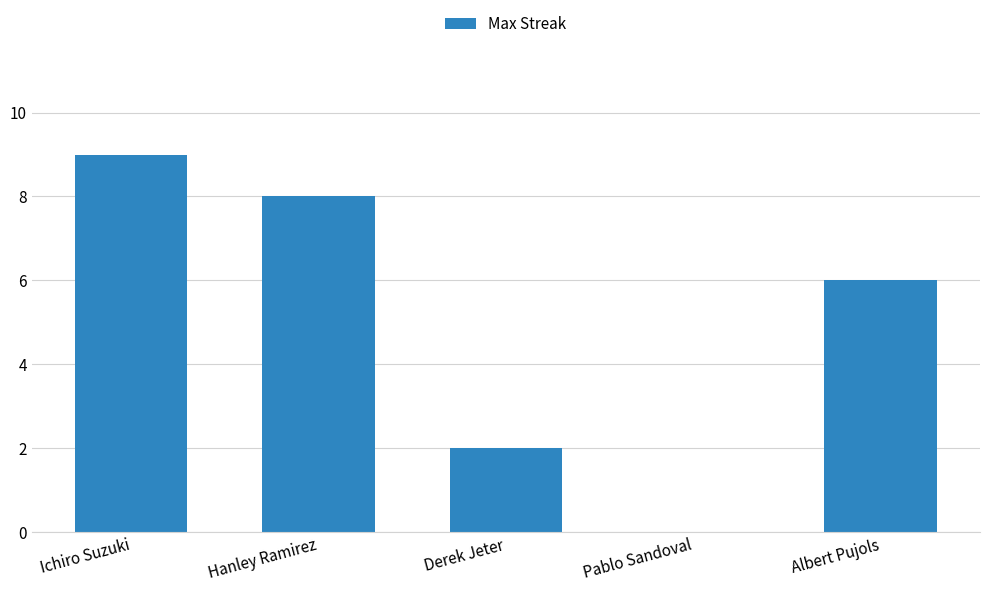

What is the sum of the values at Pablo Sandoval and Ichiro Suzuki?

9